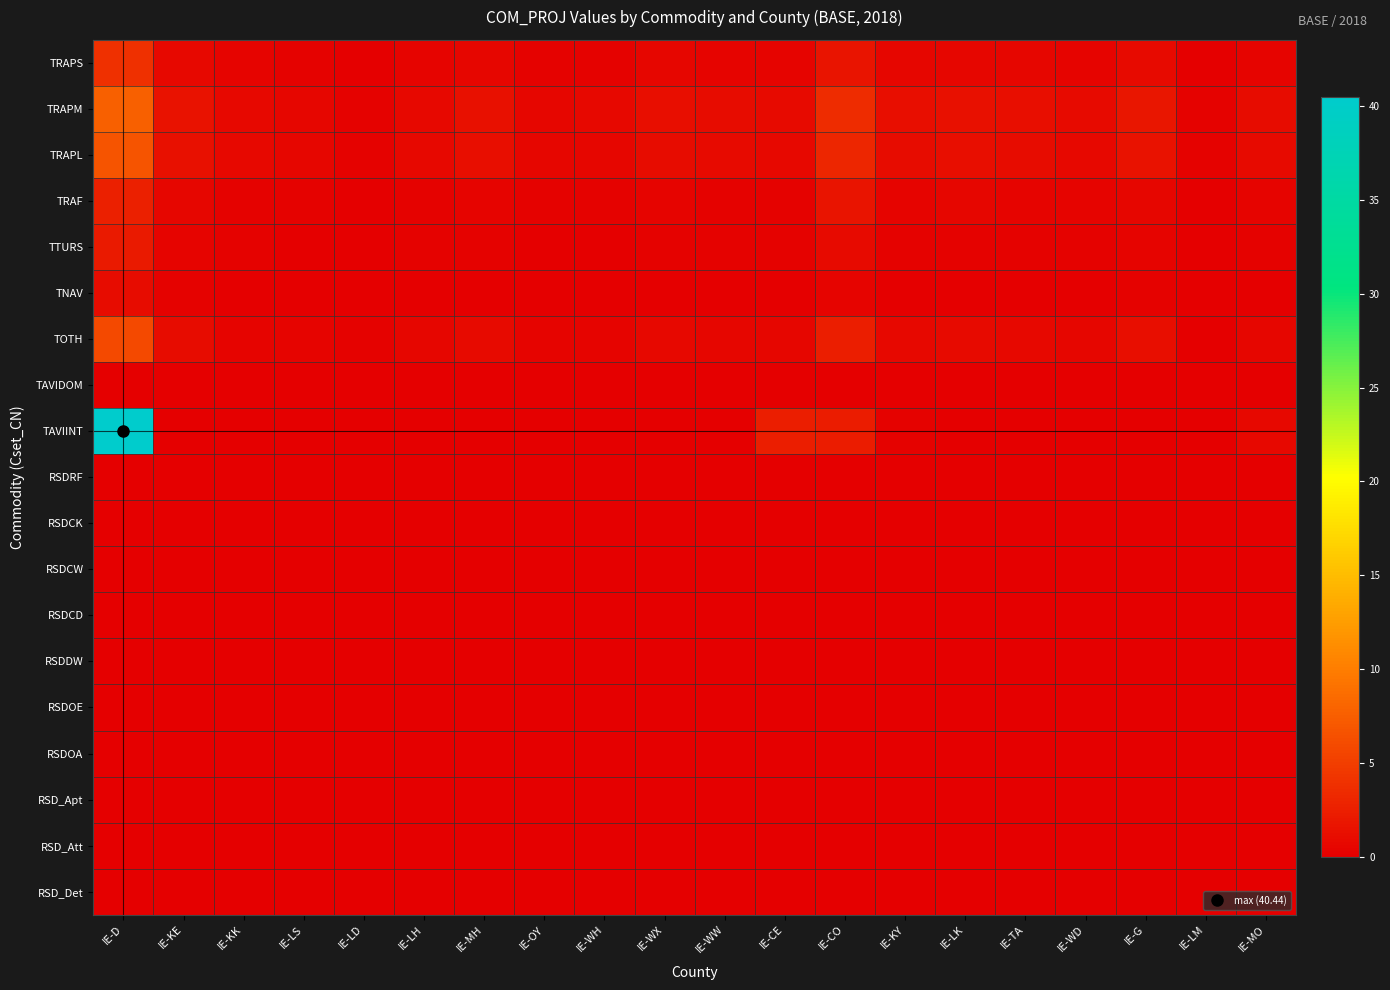

At IE-WD, list the series in order from smallest to largest.

TAVIDOM, TAVIINT, RSDRF, RSDCK, RSDCW, RSDCD, RSDDW, RSDOE, RSDOA, RSD_Apt, RSD_Att, RSD_Det, TNAV, TTURS, TRAPS, TRAF, TOTH, TRAPL, TRAPM